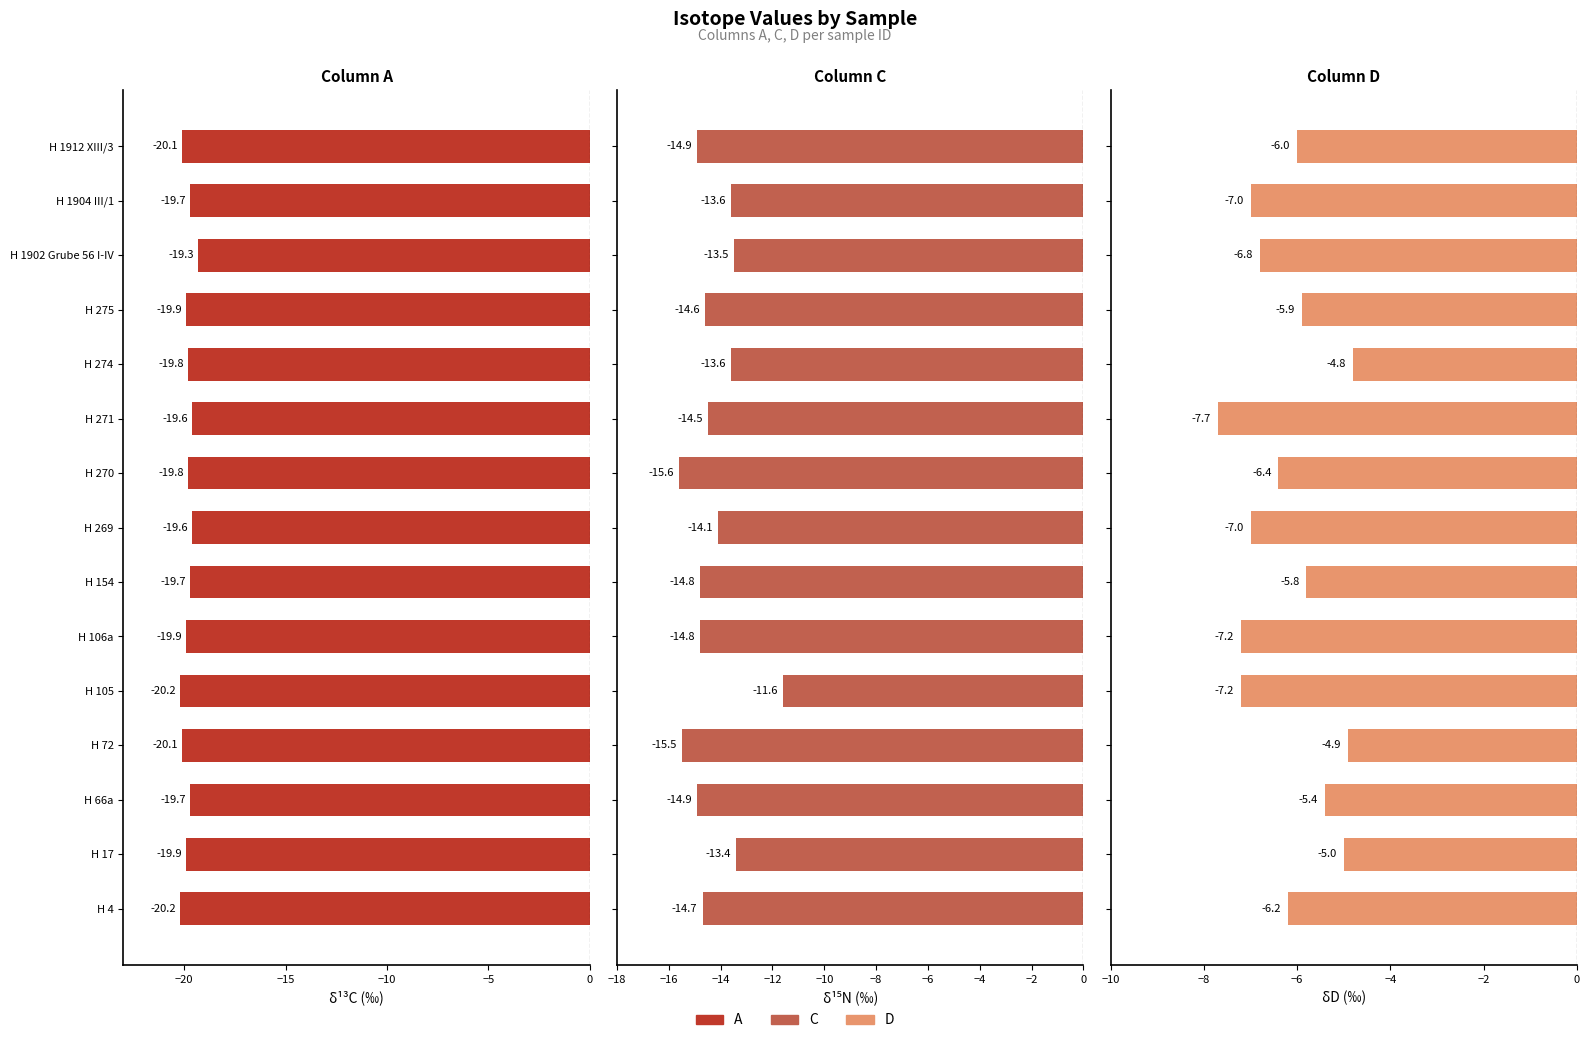

How many distinct data groups are displayed?

3